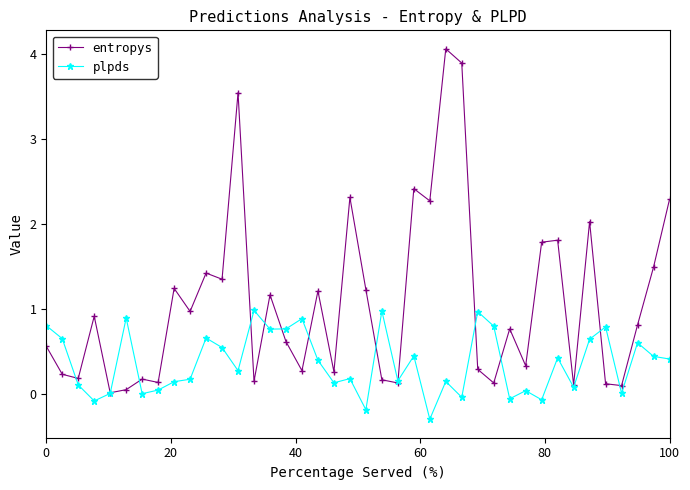

True or false: entropys has more than 1 points higher than both neighbors.

True